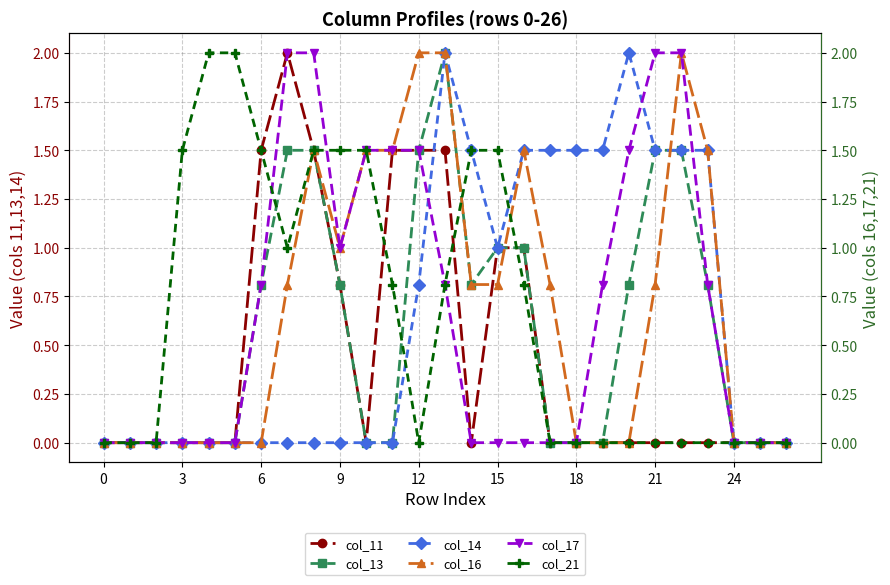

The value of col_13 at 12 is 2.0. True or false?

False